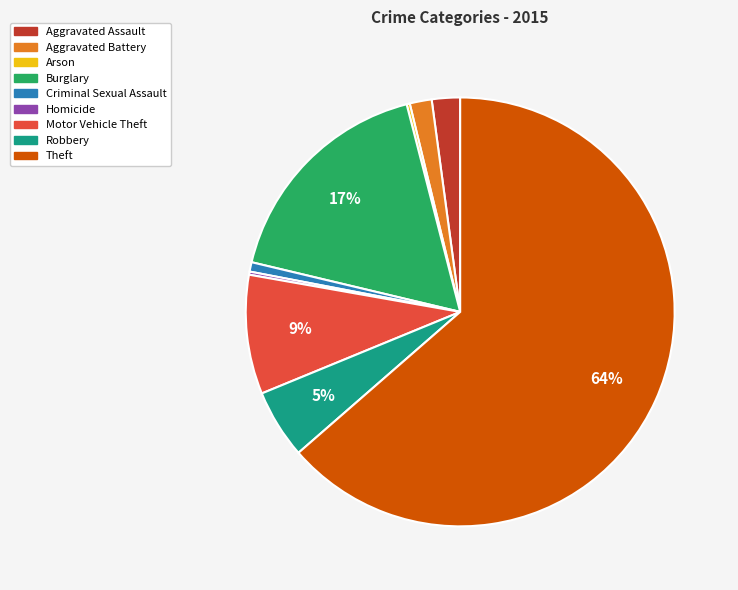

What is the largest slice in the pie chart?

Theft